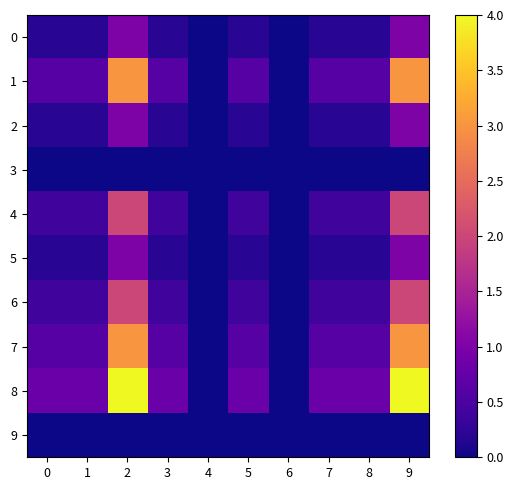

At which category does the chart reach its peak across all series?

2